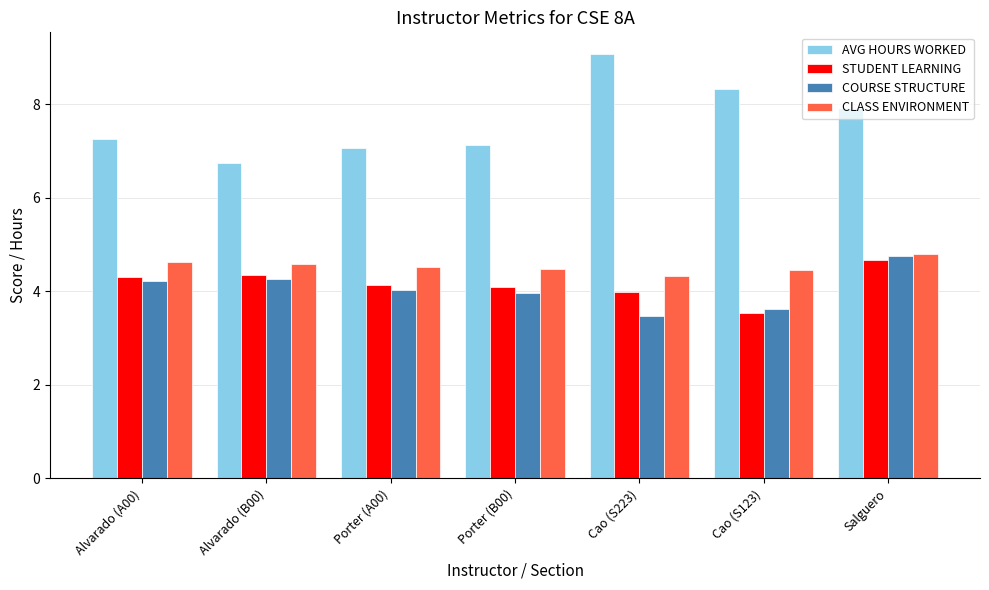

What is the label of the 6th bar from the right?

Alvarado (B00)